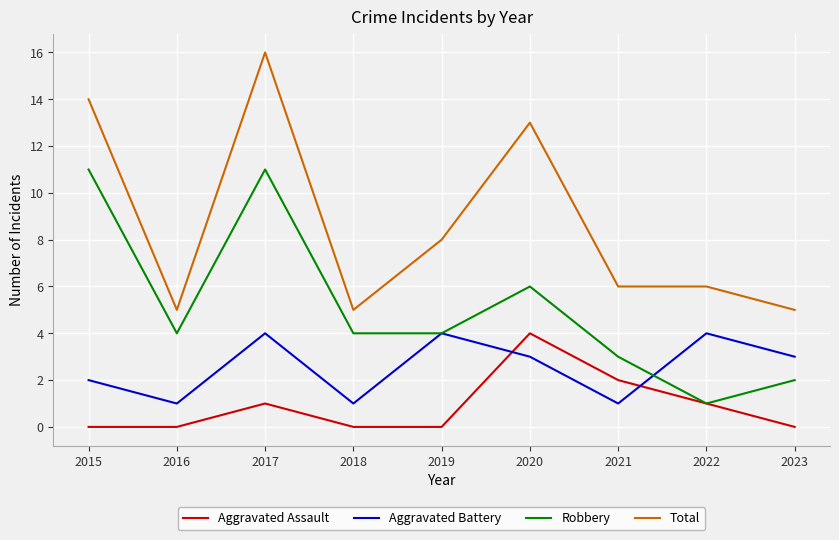

List the series in order of their overall mean, lowest first.

Aggravated Assault, Aggravated Battery, Robbery, Total